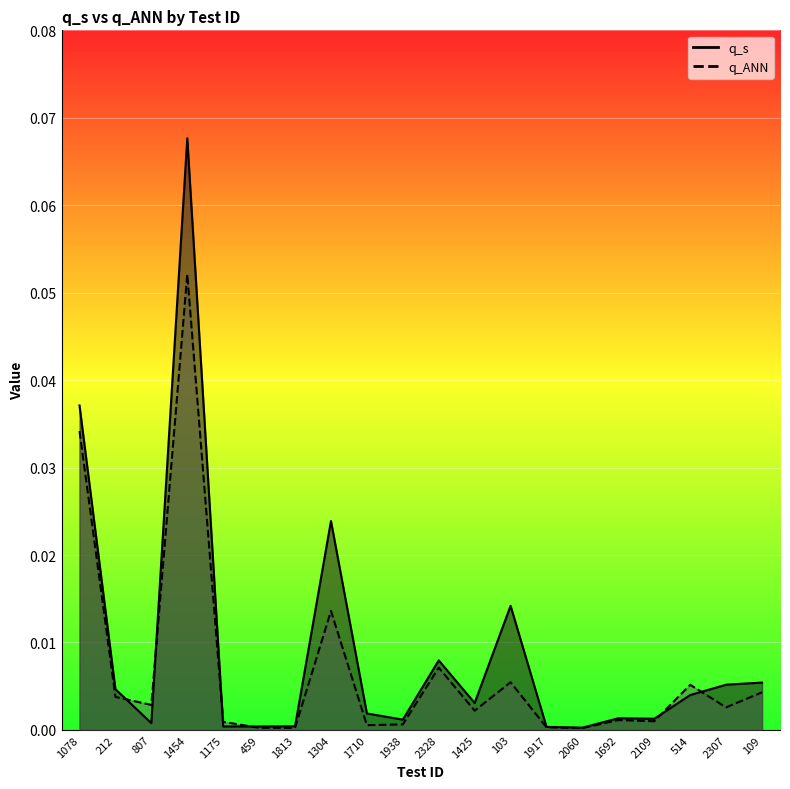

How many interior local peaks does the q_s series have?

5